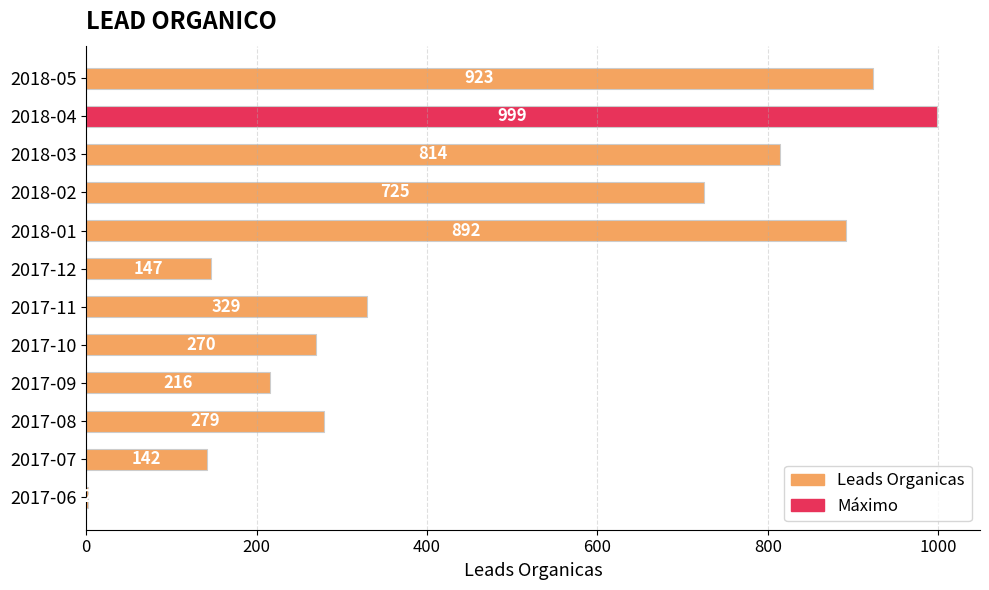

What is the change in value from 2017-07 to 2018-04?

+857